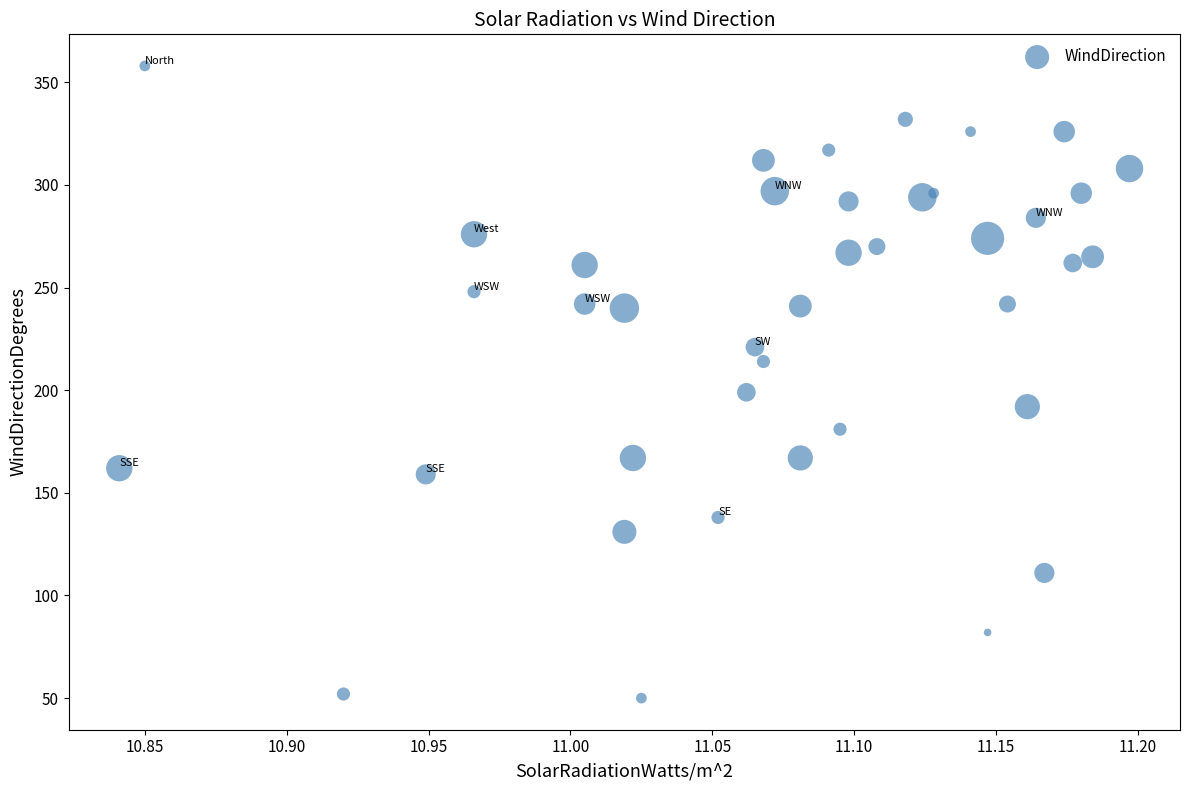

What Y value in the scatter plot is closest to 204?

199